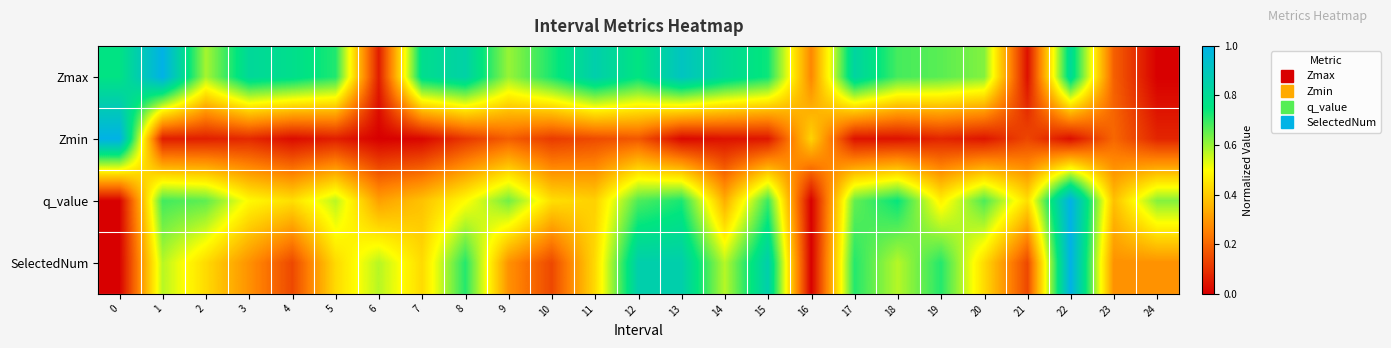

Which has a higher value, 4 or 15?

4